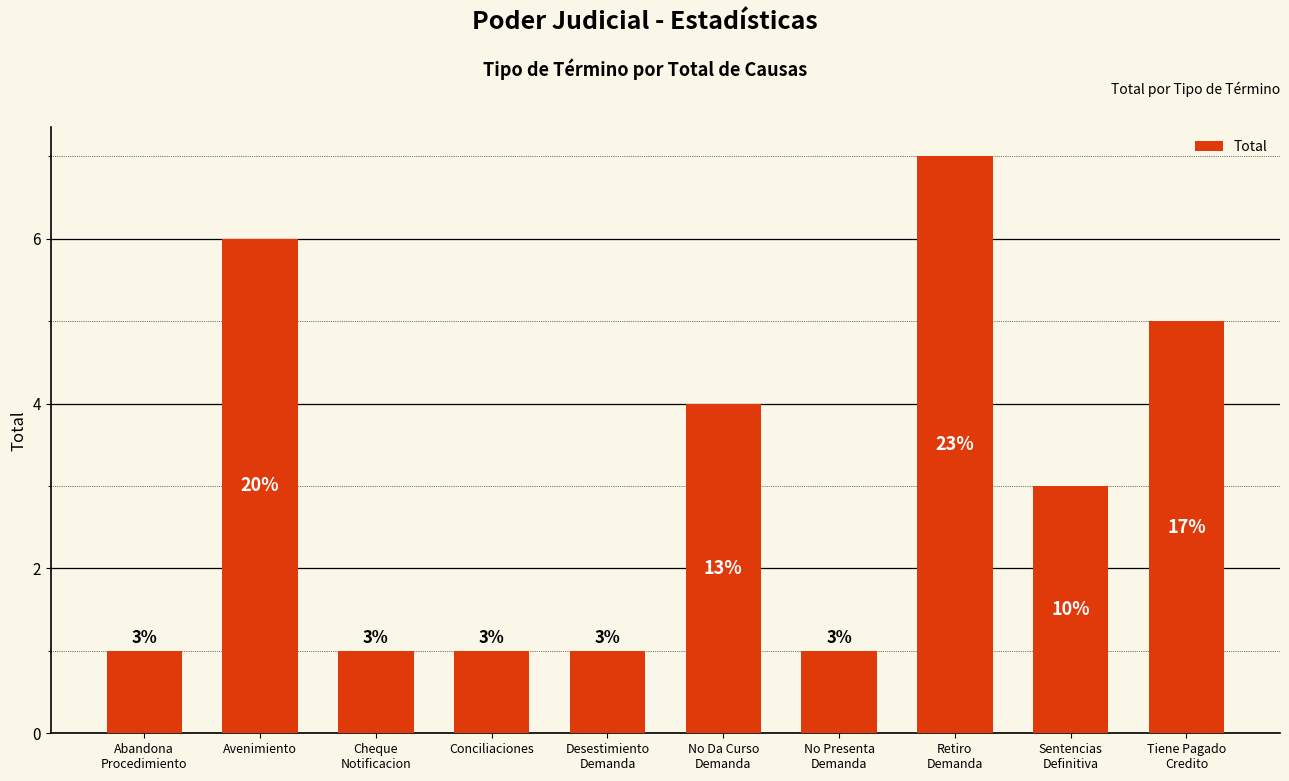

Approximately how many times larger is the value at Retiro
Demanda compared to No Presenta
Demanda?

7.0